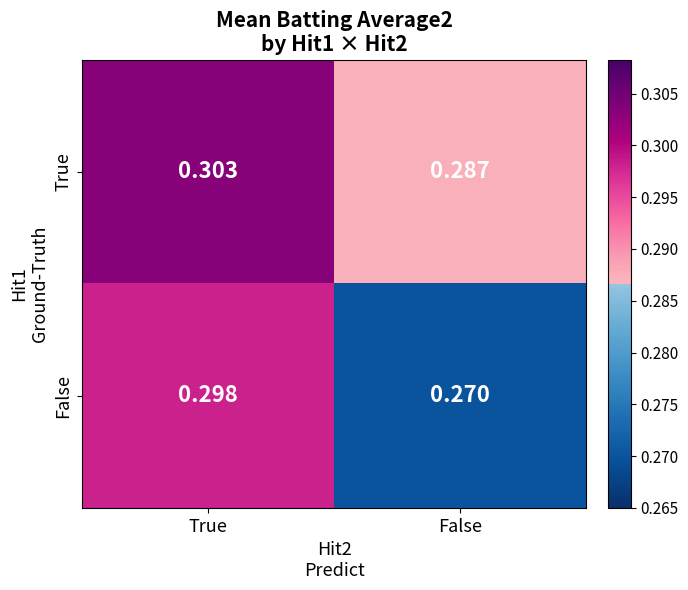

Between True and False, which series saw the biggest shift?

False